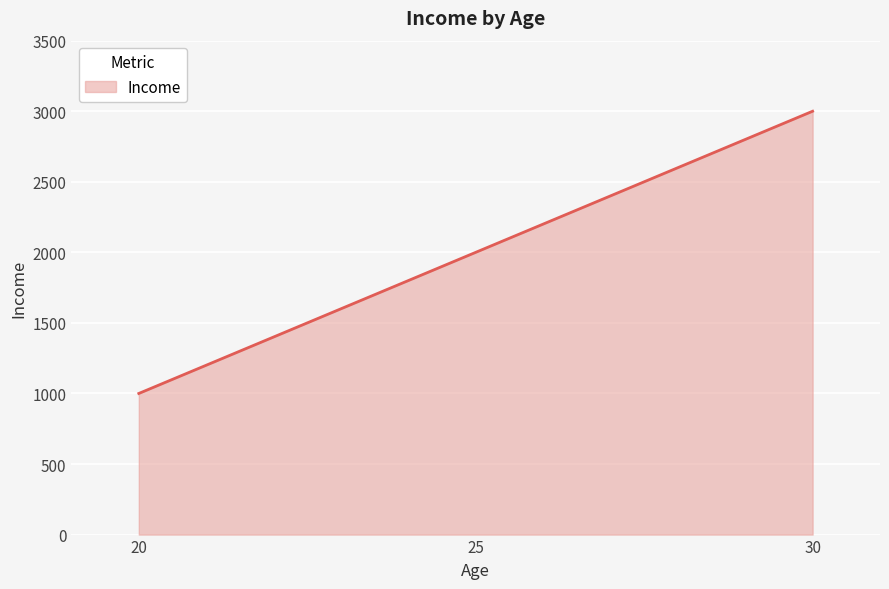

Reading right to left, what are all the values shown in this chart?

3000	2000	1000